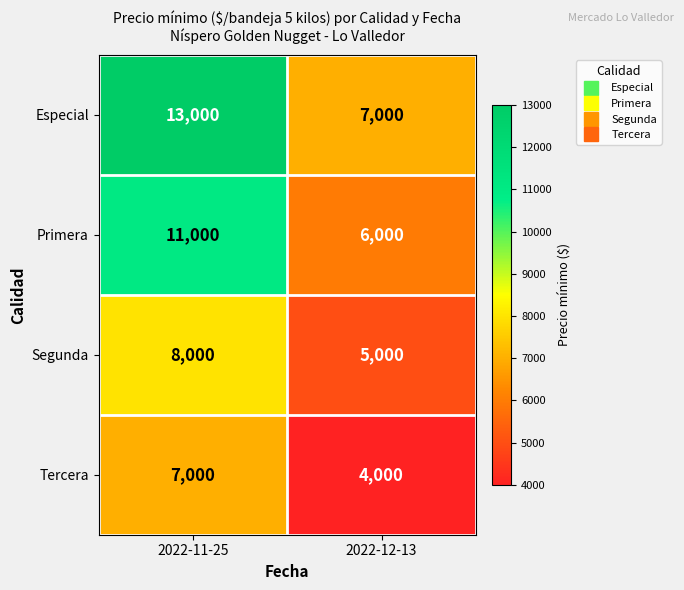

Reading left to right, transcribe all the data shown in this chart.

Especial: 13000	7000
Primera: 11000	6000
Segunda: 8000	5000
Tercera: 7000	4000